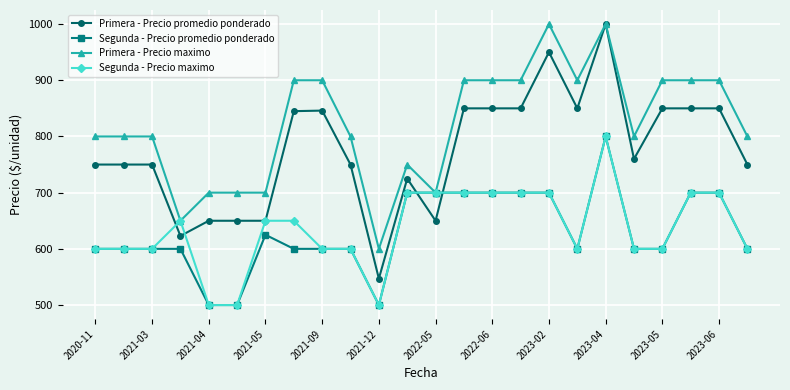

Which series has the largest range (max minus min)?

Primera - Precio promedio ponderado